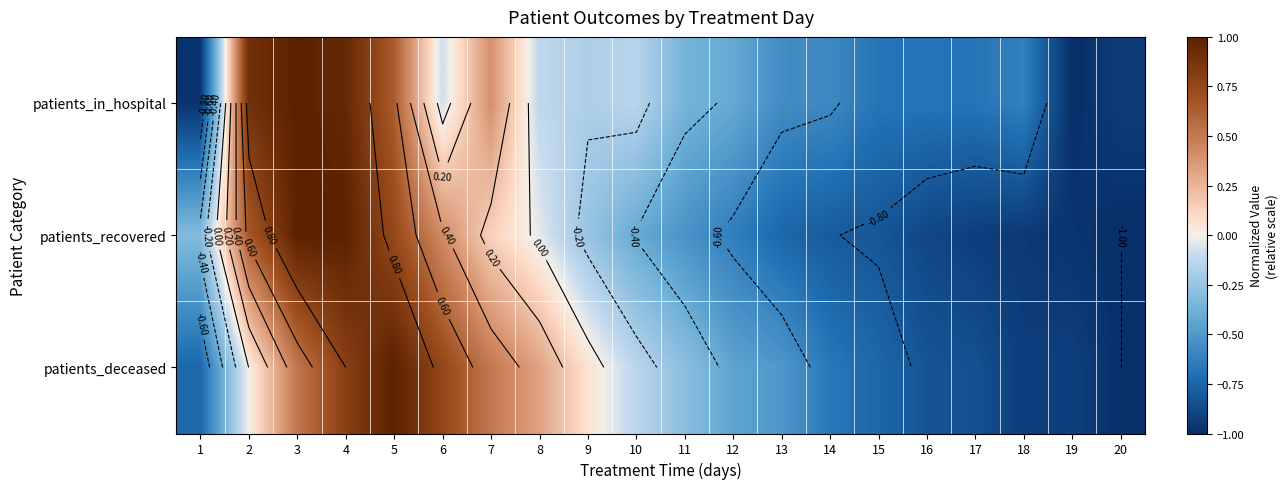

How many negative values does the patients_deceased series have?

12